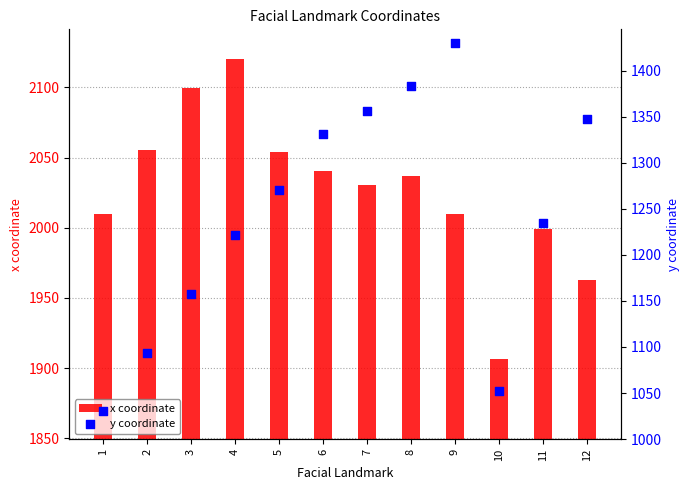

Is the value of x coordinate at 1 greater than the value of y coordinate at 1?

Yes